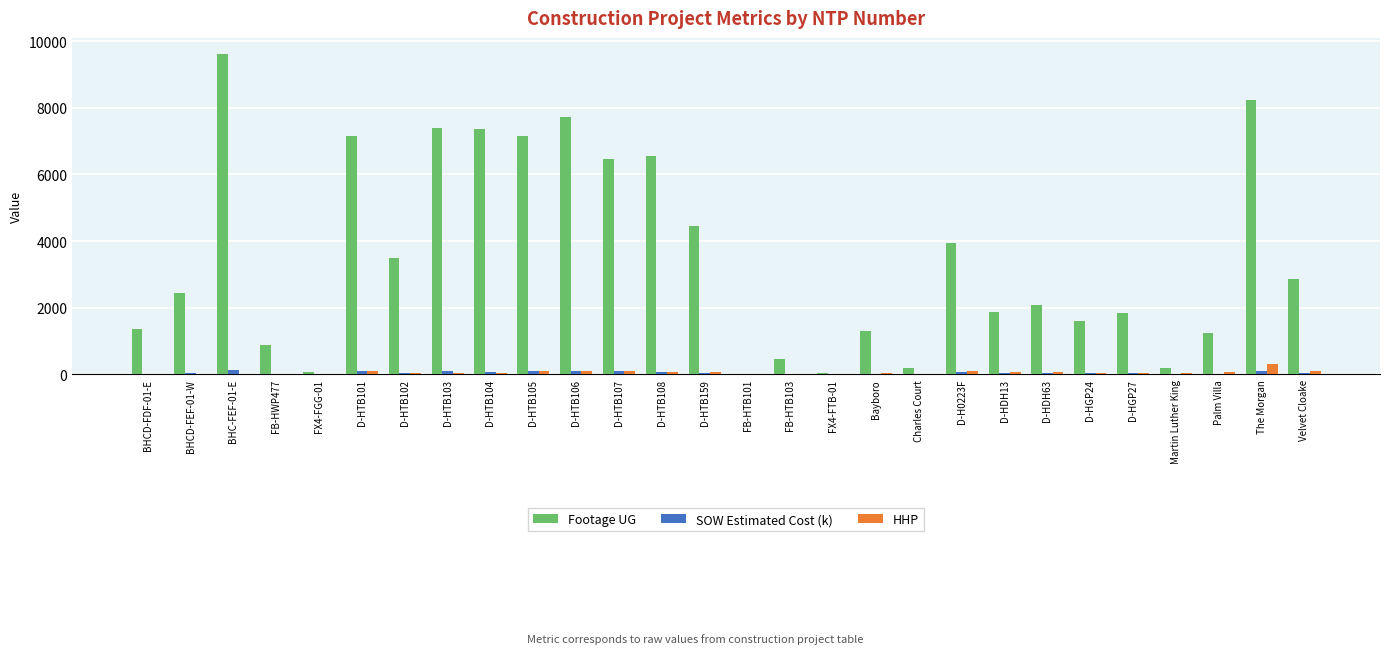

Which label corresponds to the largest value in the chart?

BHC-FEF-01-E